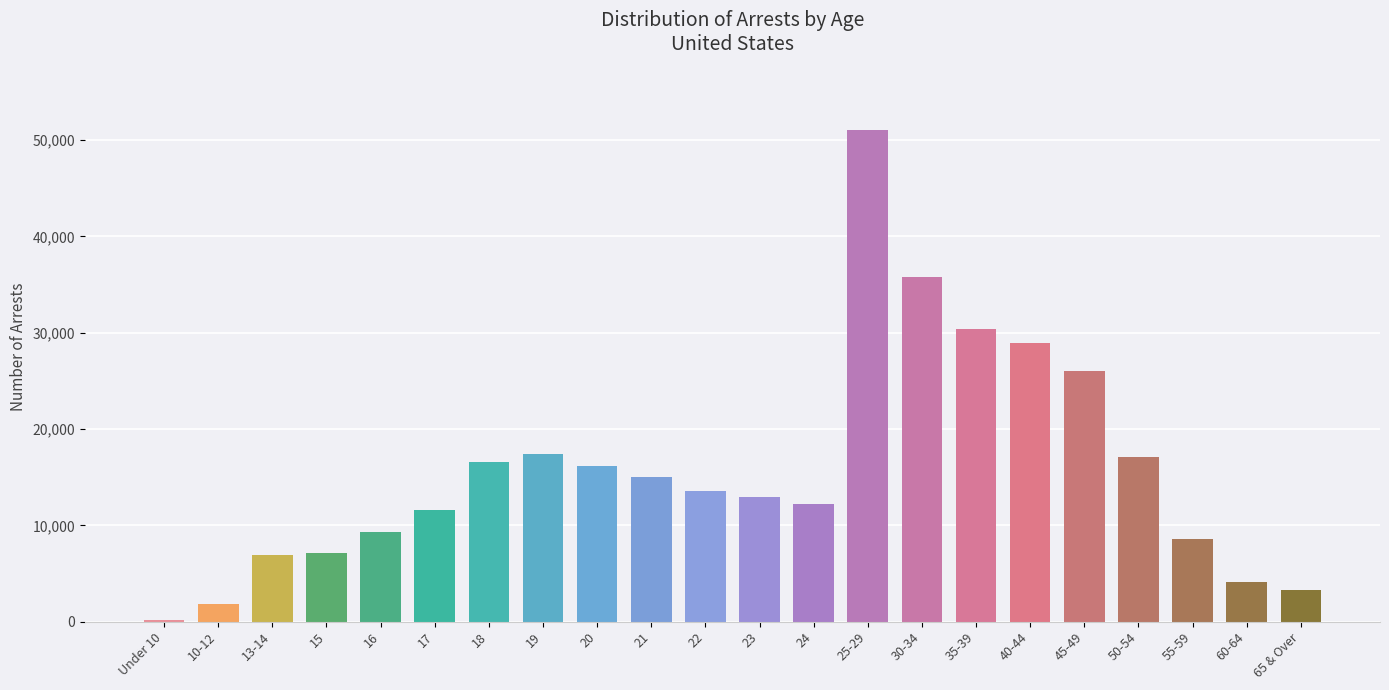

What is the average value?

15722